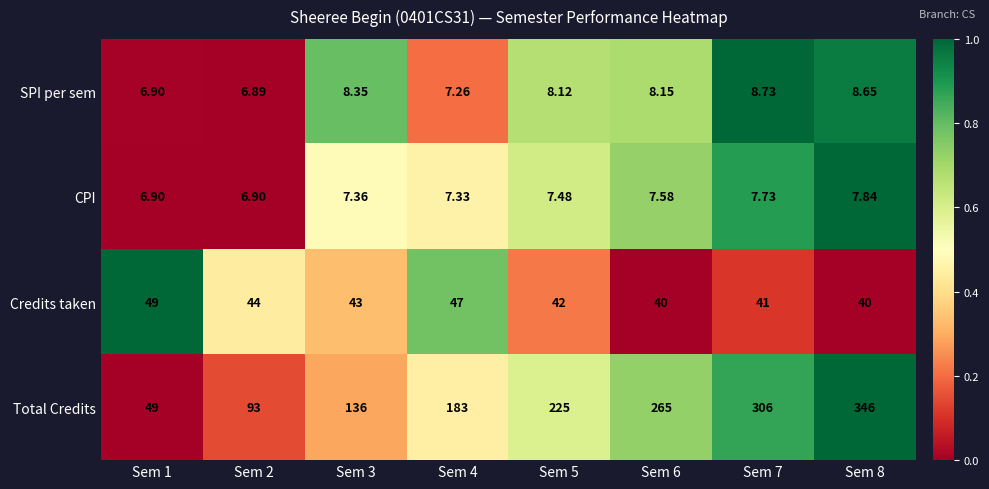

How many data points in CPI are less than 7?

2